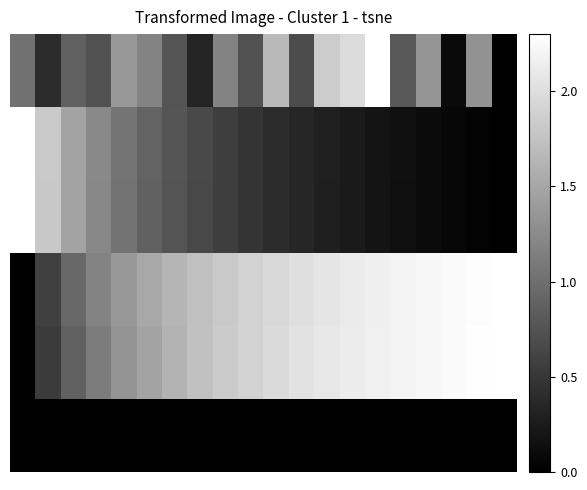

At which category does the chart reach its minimum across all series?

19